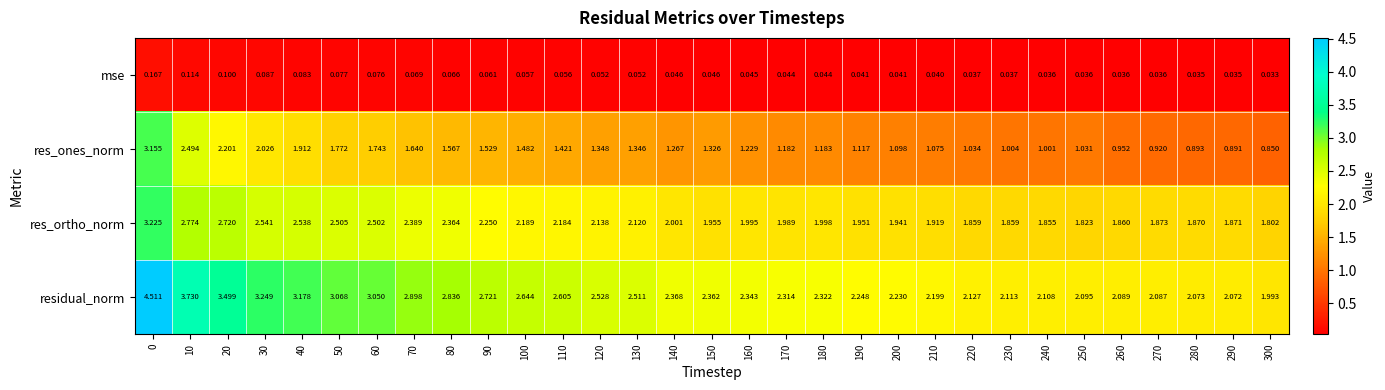

Which series has the largest total across all categories?

residual_norm